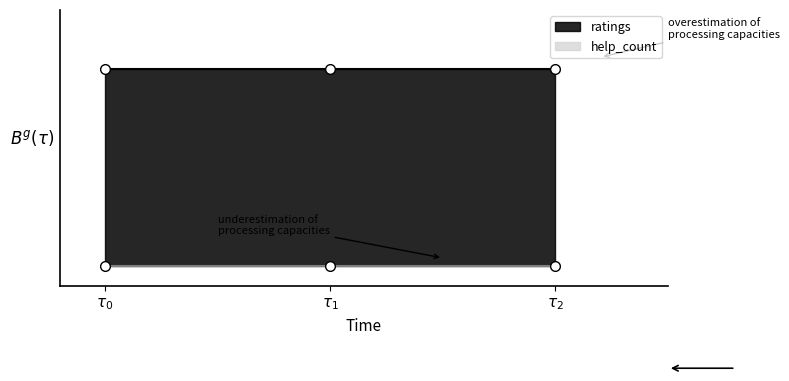

The ratings series shows 8 at 2021.05.04. True or false?

False